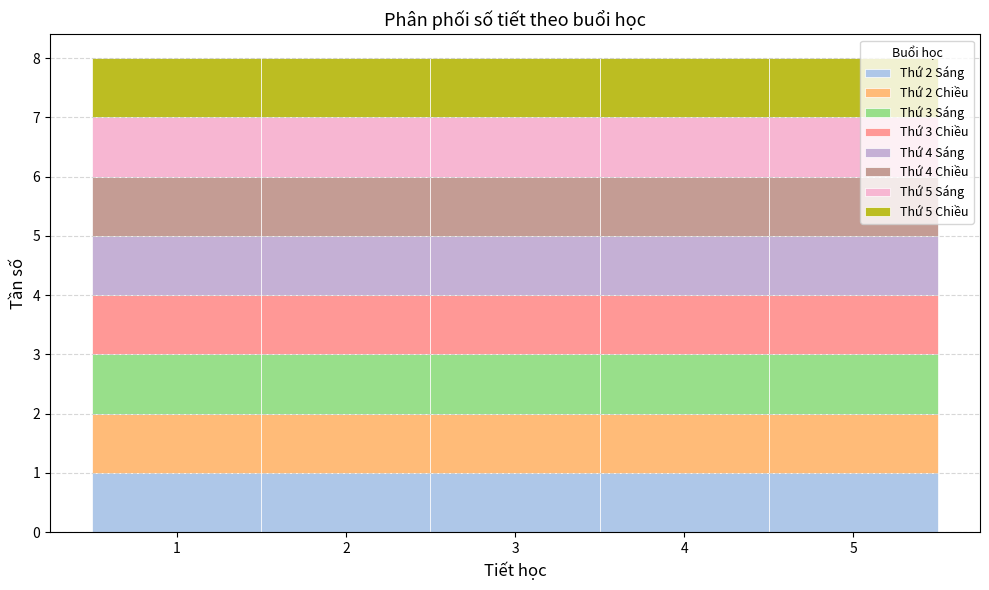

What is the total height of the stacked bar covering 3.5 to 4.5 on the x-axis? The values are not printed on the chart, so give them approximately, as read against the axis.

8